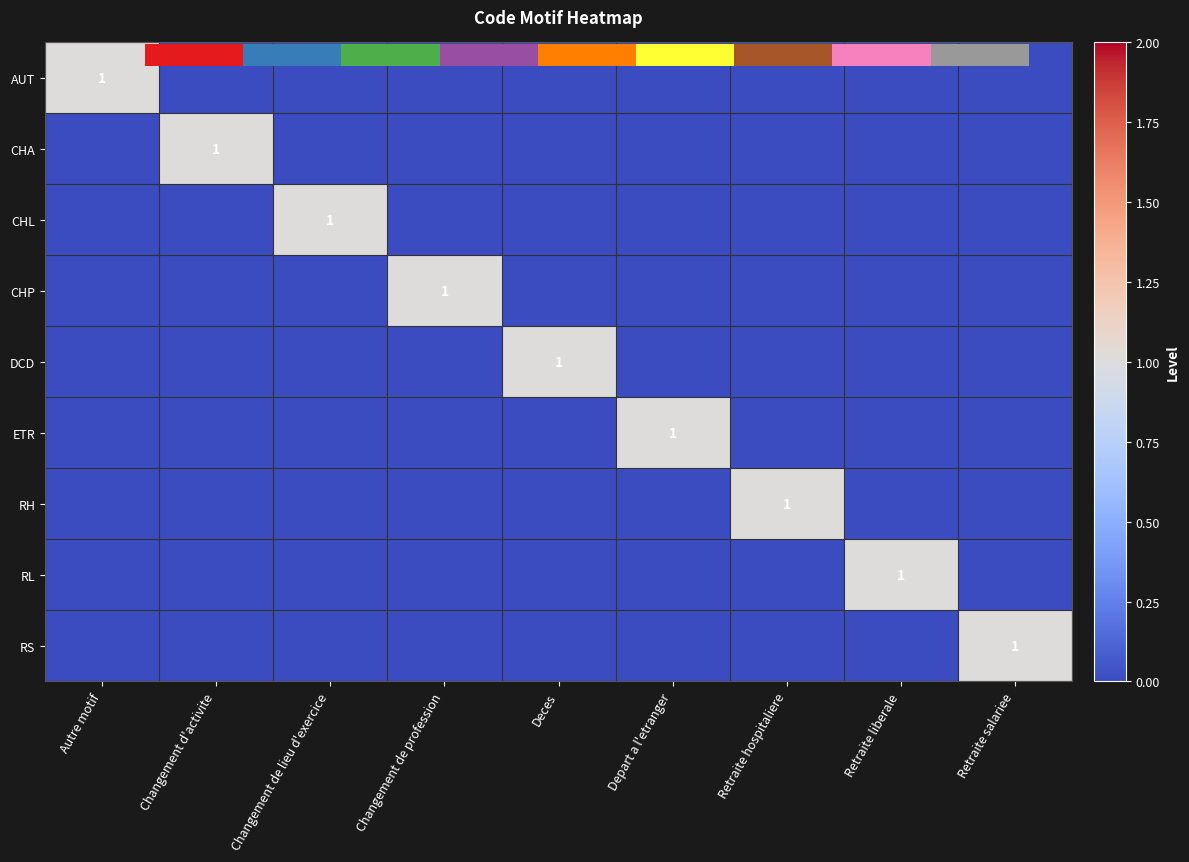

What is the maximum value for DCD?

1